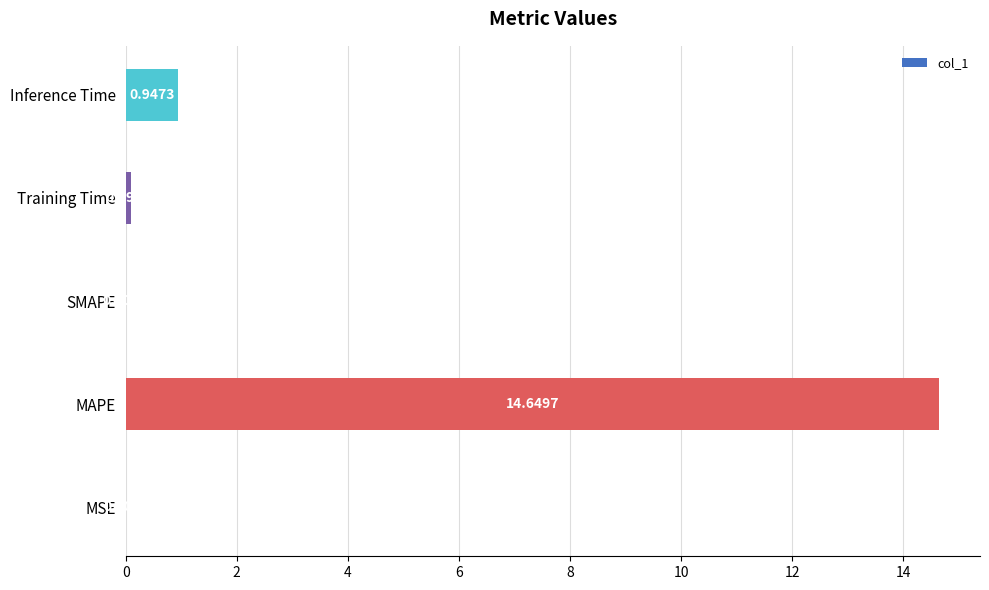

Which category has the highest value across all series?

MAPE